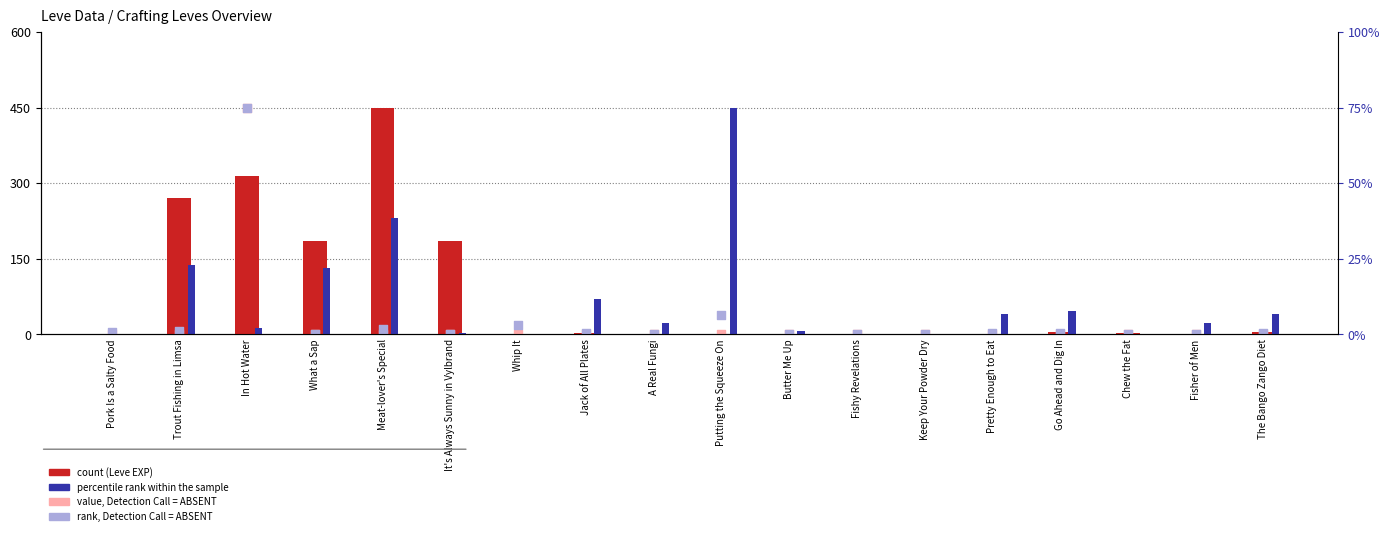

Which series has the largest total across all categories?

count (Leve EXP)